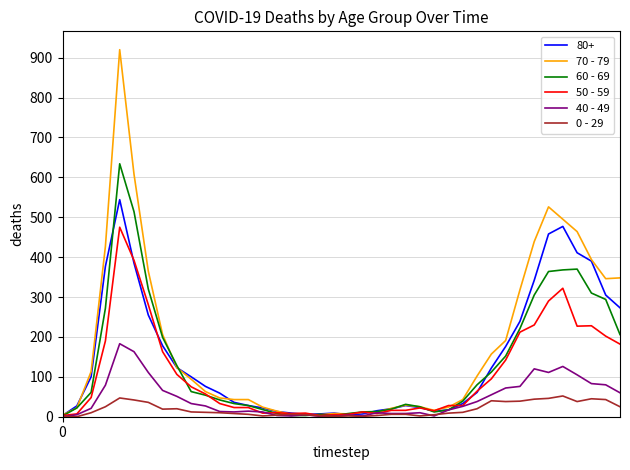

Rank the series by their maximum value, from lowest to highest.

0 - 29, 40 - 49, 50 - 59, 80+, 60 - 69, 70 - 79